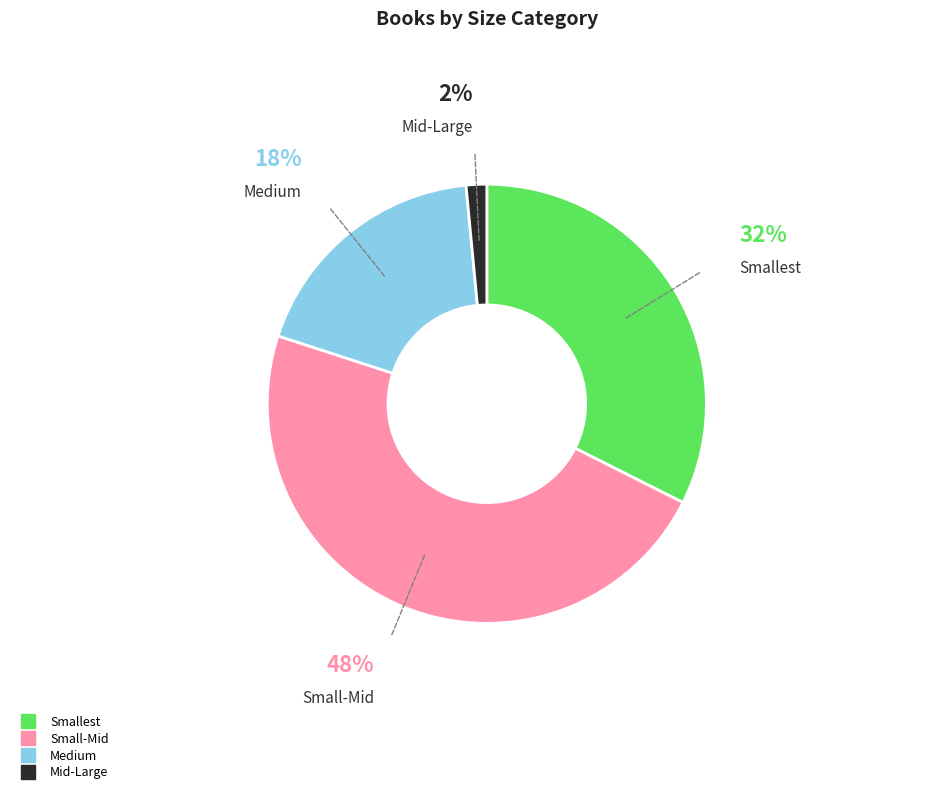

To the nearest percent, what is the average slice percentage?

25%